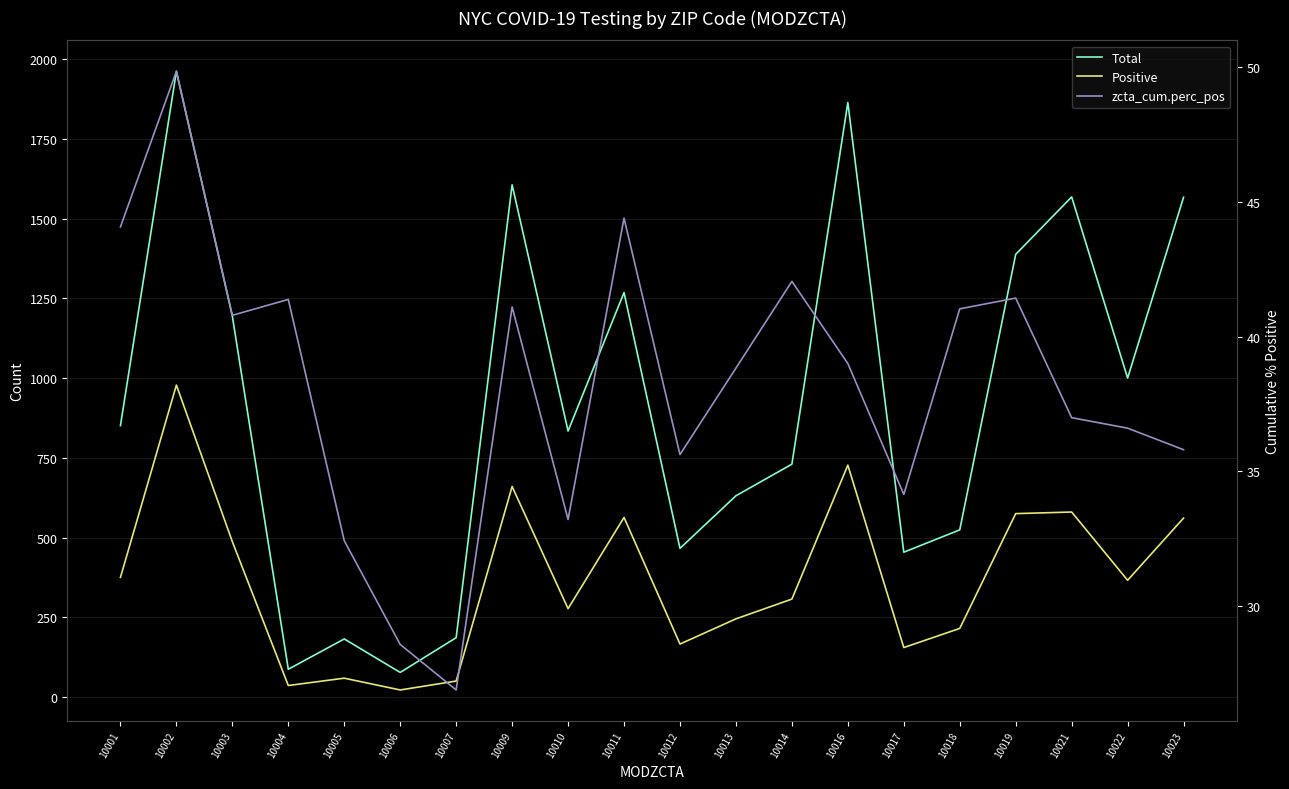

Which category has the highest value in the zcta_cum.perc_pos series?

10002